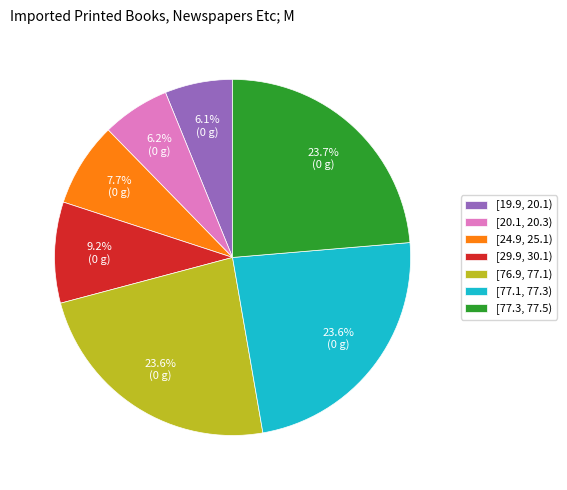

Does [19.9, 20.1) represent more than half of the total?

No